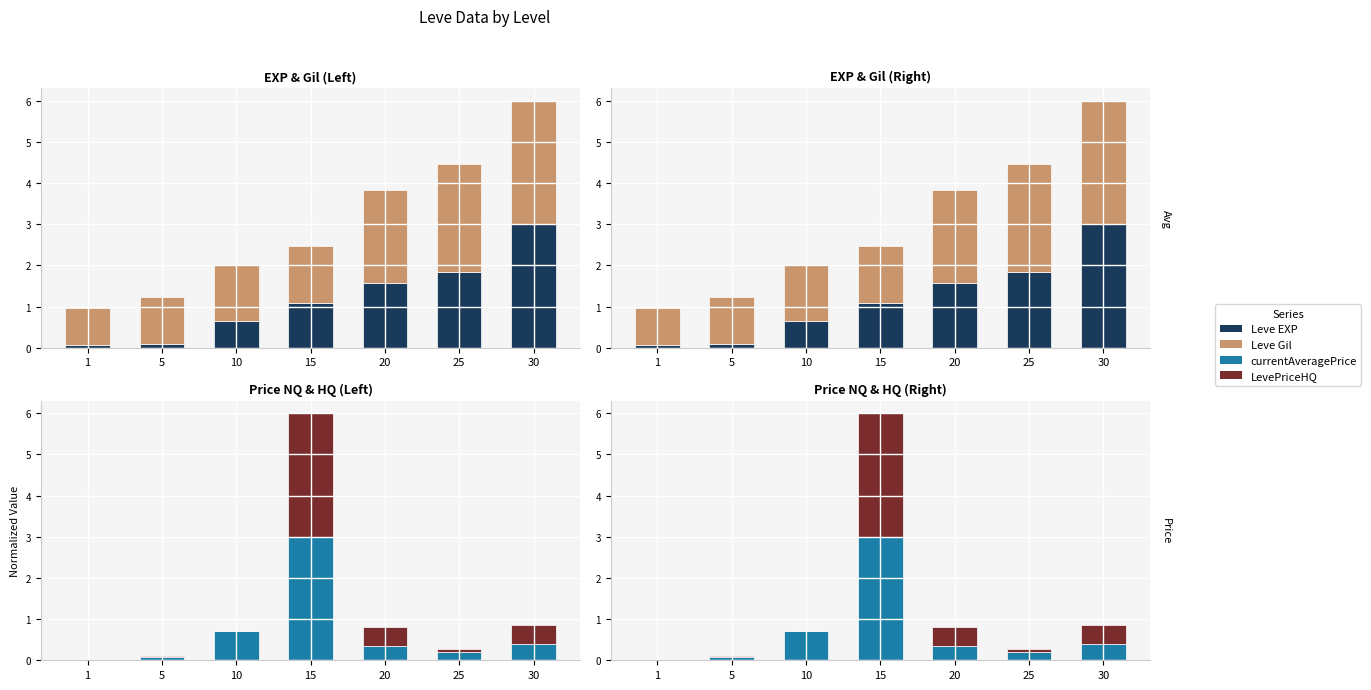

How many data points in Leve Gil are less than 1?

1